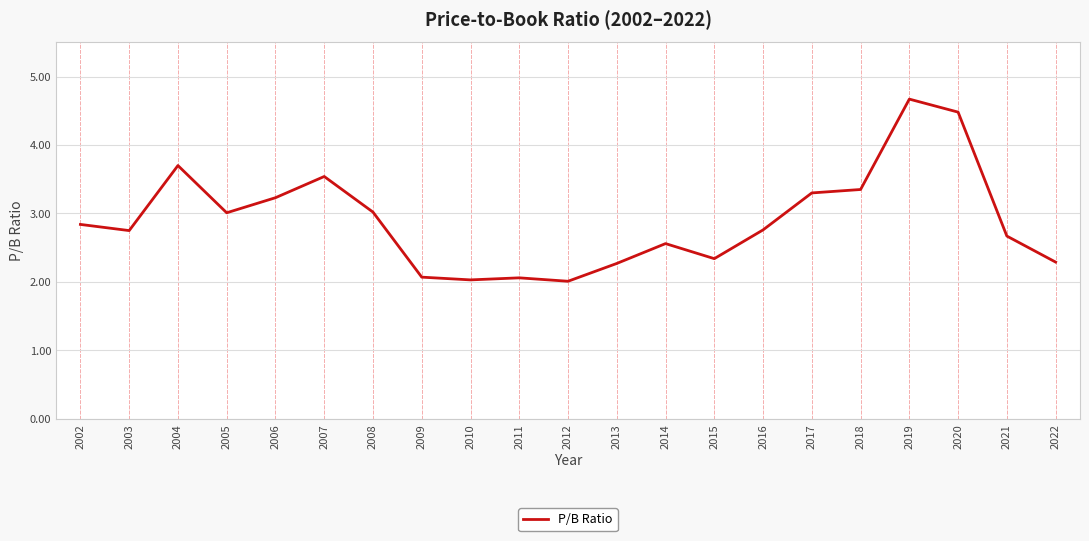

What value does the data have at 2011?

2.1